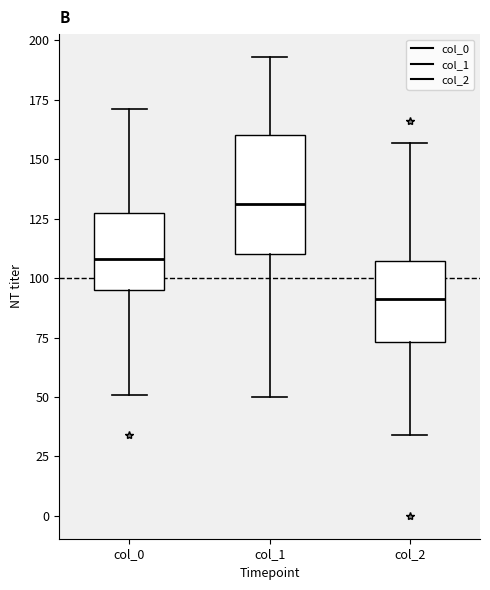

Reading left to right, read every box against the y-axis: the position of its median line, the range the box covers, and the ends of its whiskers. The values are not printed on the chart, so give them approximately, as read against the axis.

col_0: median 110, box 95 to 125, whiskers 50 to 170
col_1: median 130, box 110 to 160, whiskers 50 to 195
col_2: median 90, box 75 to 105, whiskers 35 to 155